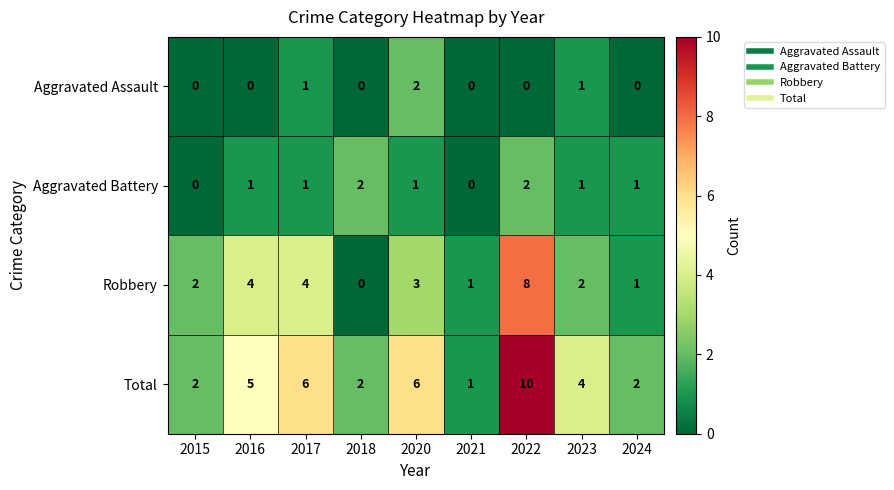

What is the average value of the Total series?

4